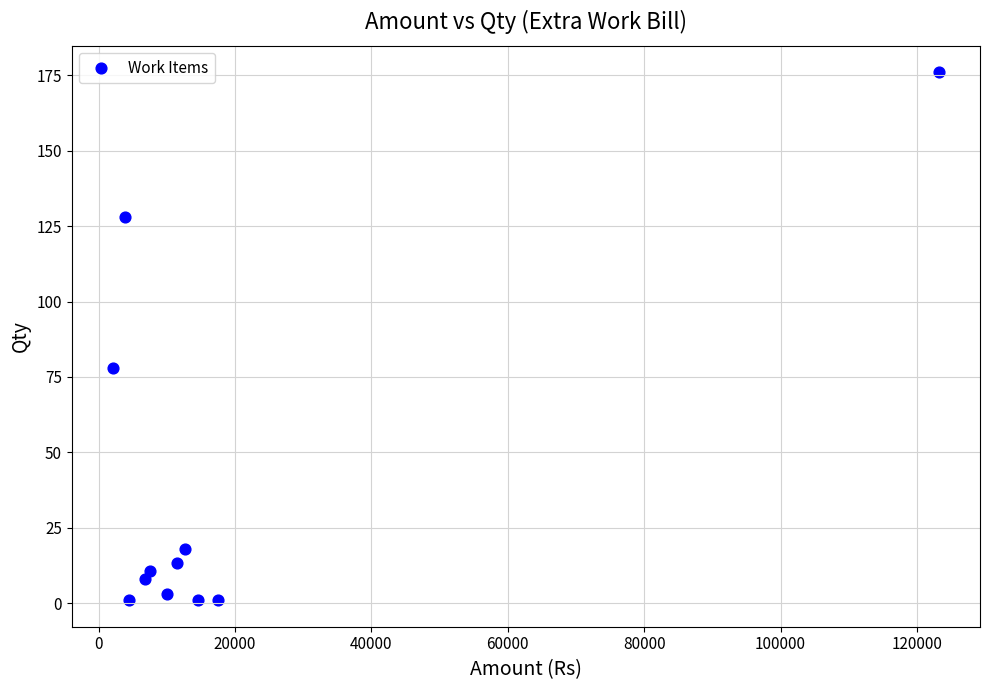

What Y value in the scatter plot is closest to 88?

77.9